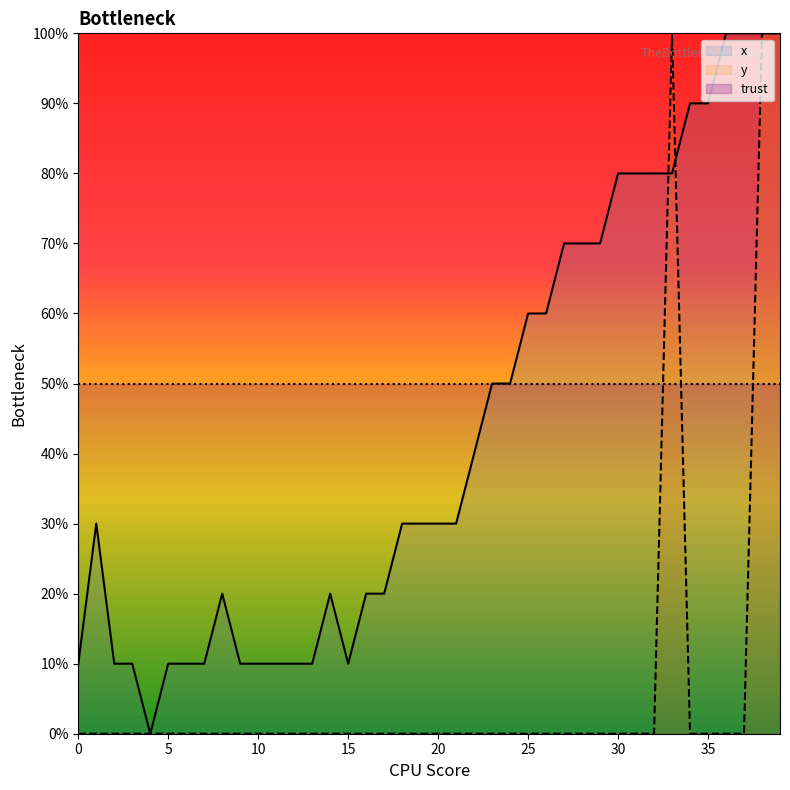

Rank the series by their average value, from highest to lowest.

trust, x, y